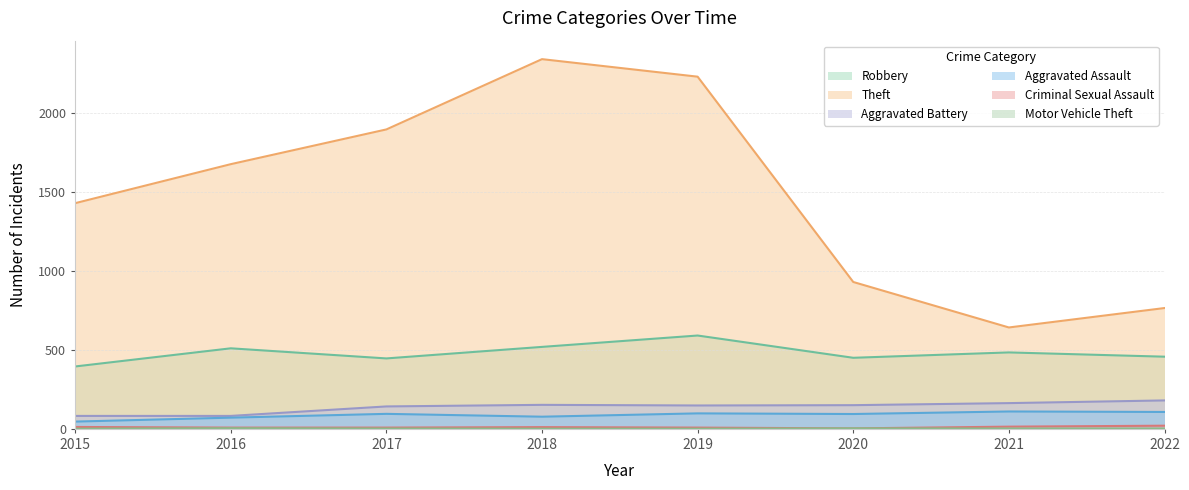

What is the value of the Motor Vehicle Theft point at the 6th from the left?

3